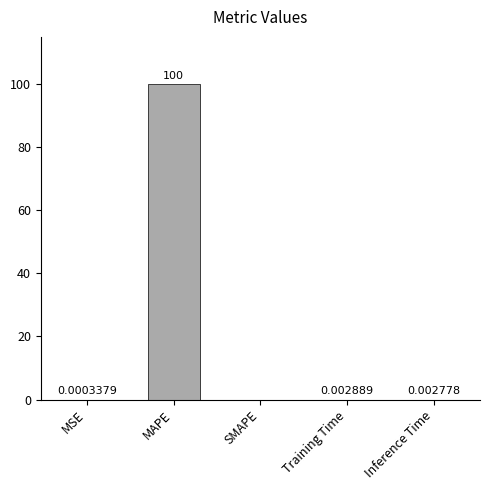

Are the bars grouped side by side (vs. stacked)?

No